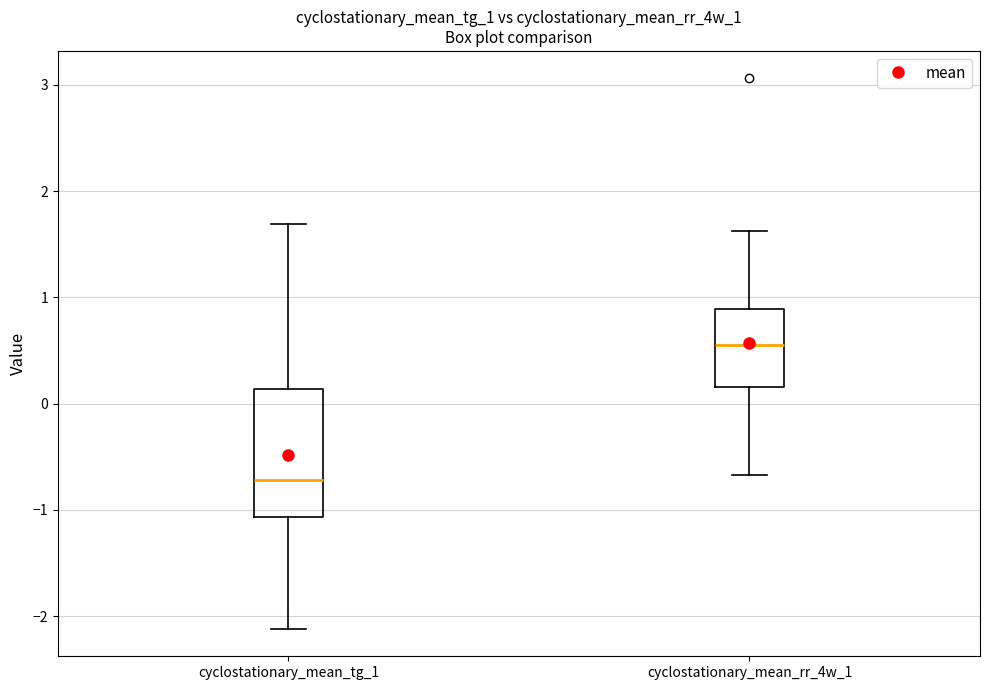

Reading left to right, read every box against the y-axis: the position of its median line, the range the box covers, and the ends of its whiskers. The values are not printed on the chart, so give them approximately, as read against the axis.

cyclostationary_mean_tg_1: median -0.7, box -1.1 to 0.1, whiskers -2.1 to 1.7
cyclostationary_mean_rr_4w_1: median 0.6, box 0.2 to 0.9, whiskers -0.7 to 1.6